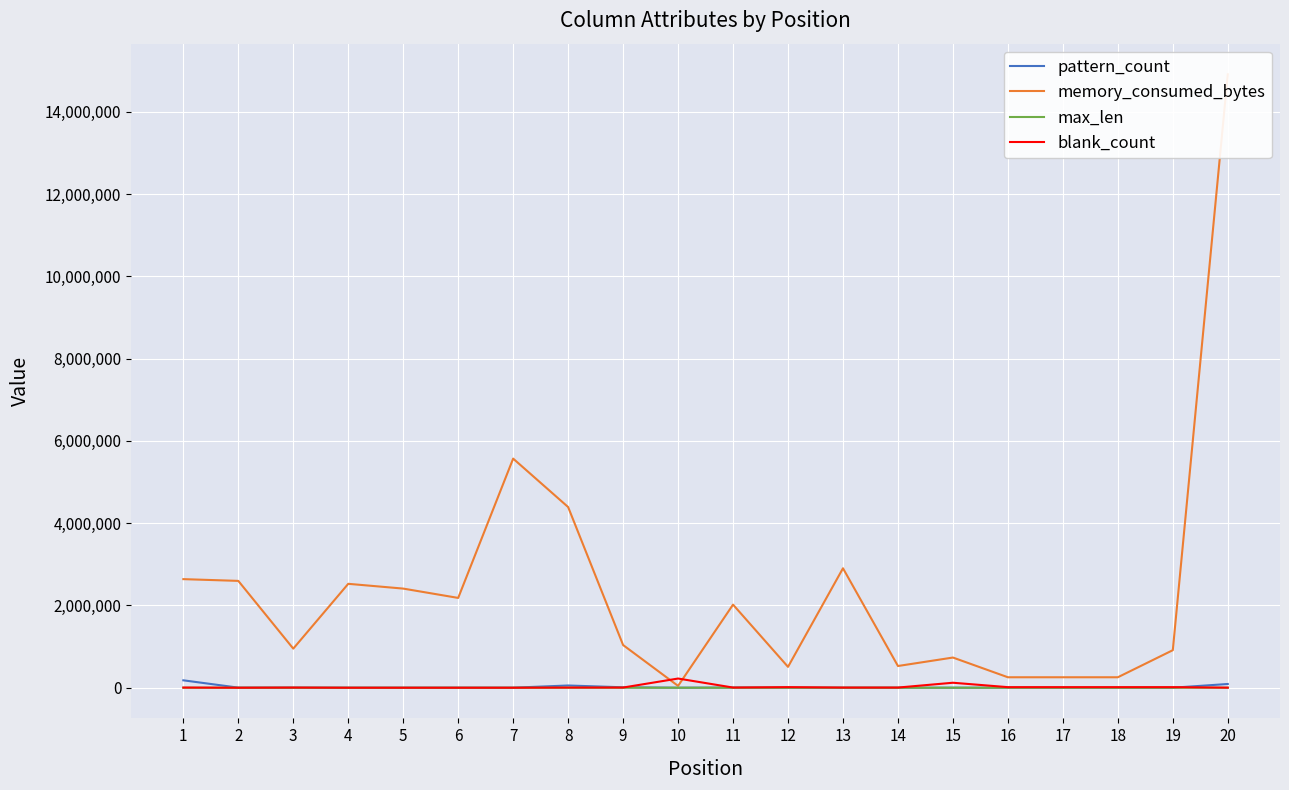

What is the total value across all series at 13?

2907555